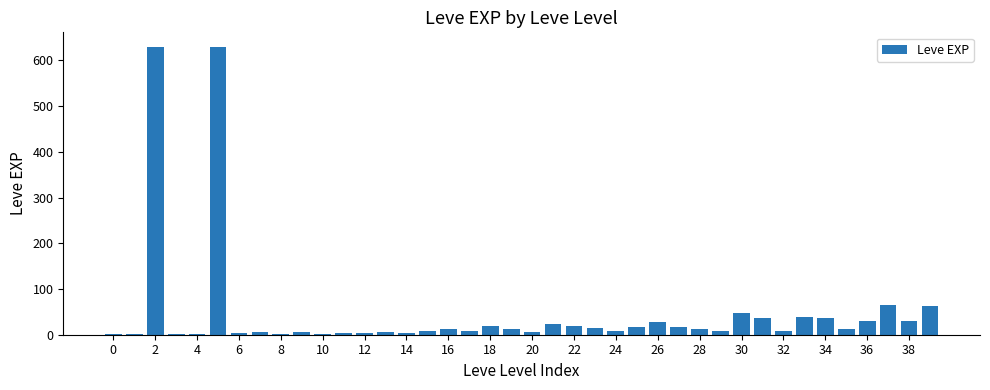

What is the maximum value shown in the chart?

630